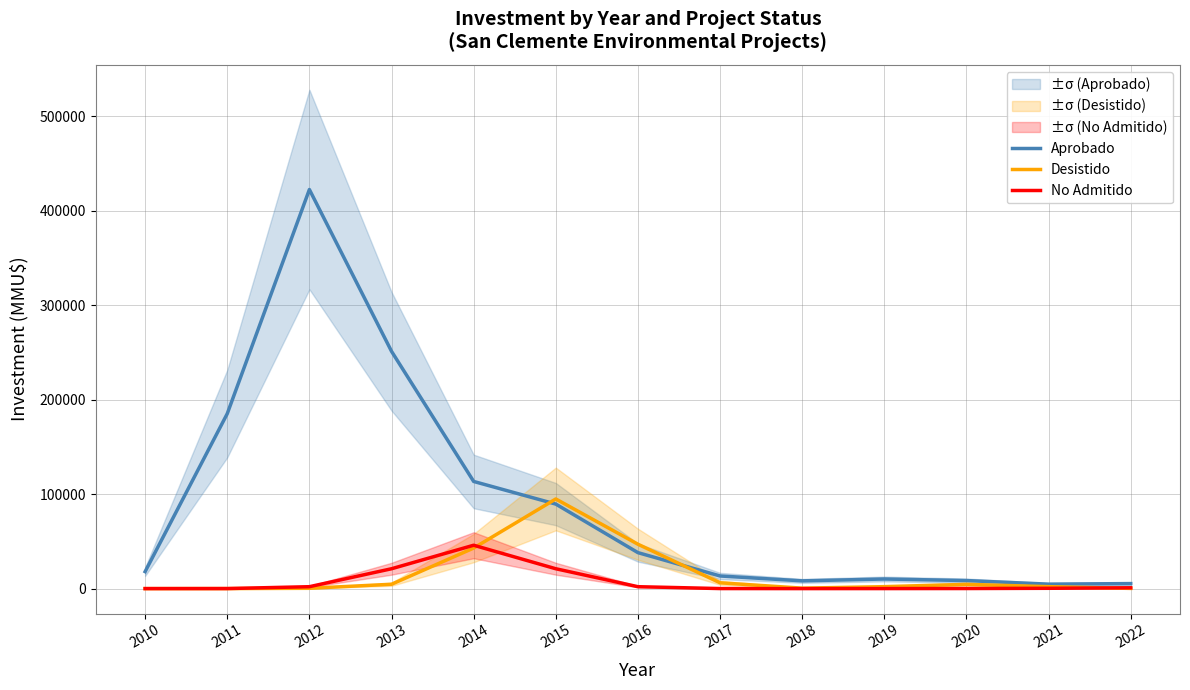

True or false: No Admitido has a value of 1358 at 2022.

False